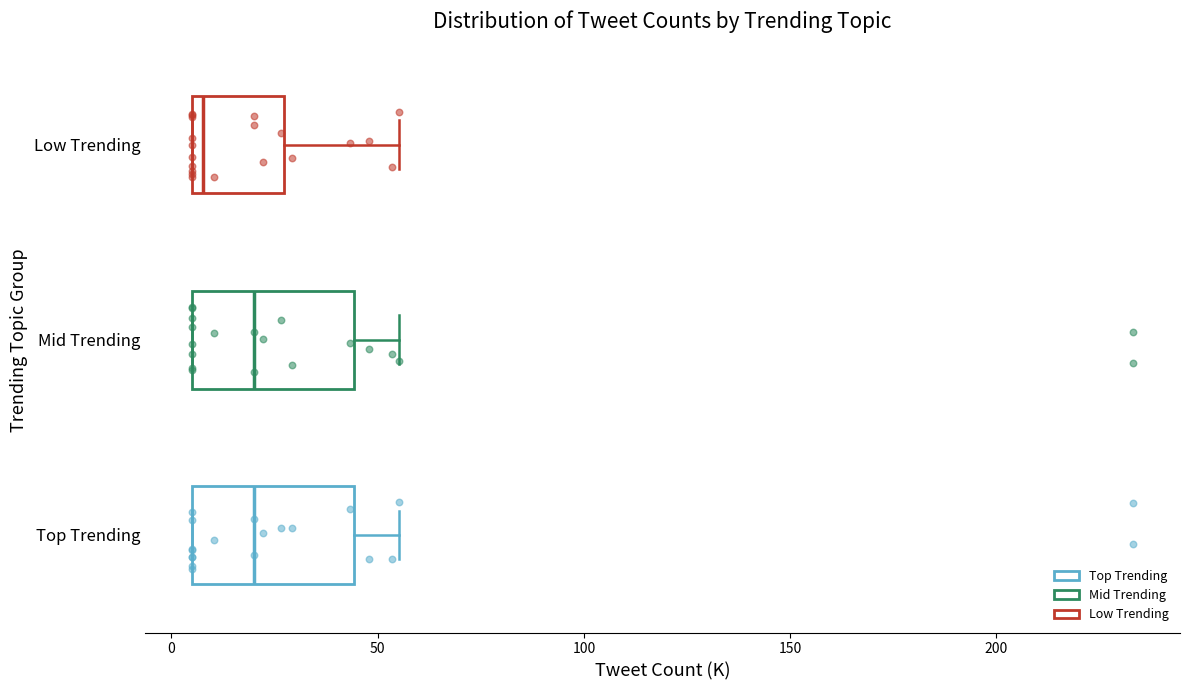

Reading bottom to top, read every box against the x-axis: the position of its median line, the range the box covers, and the ends of its whiskers. The values are not printed on the chart, so give them approximately, as read against the axis.

Top Trending: median 20, box 5 to 45, whiskers 5 to 55
Mid Trending: median 20, box 5 to 45, whiskers 5 to 55
Low Trending: median 10, box 5 to 25, whiskers 5 to 55